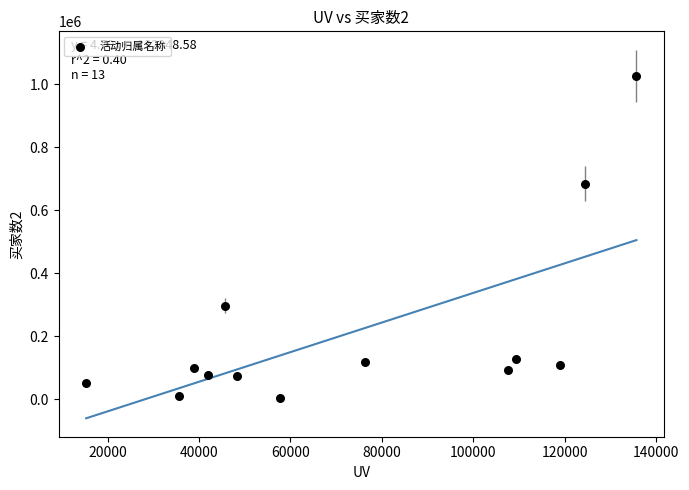

What is the range of X values (max minus min)?

120443